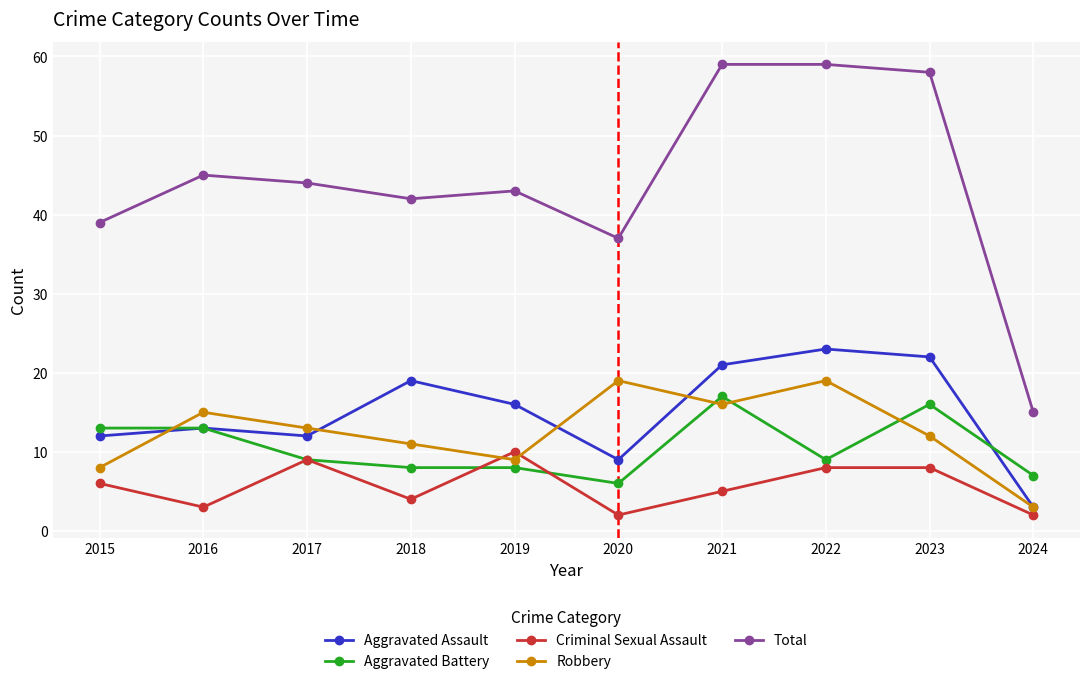

Which series has the largest total across all categories?

Total